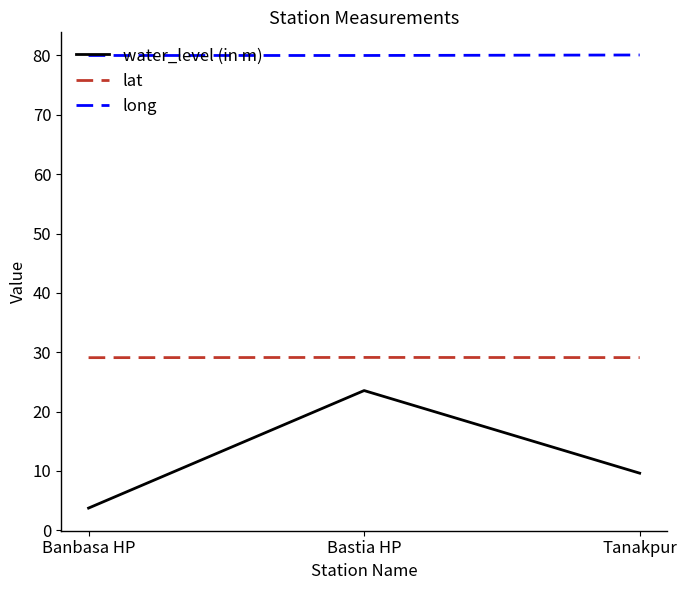

Rank the series by their average value, from highest to lowest.

long, lat, water_level (in m)